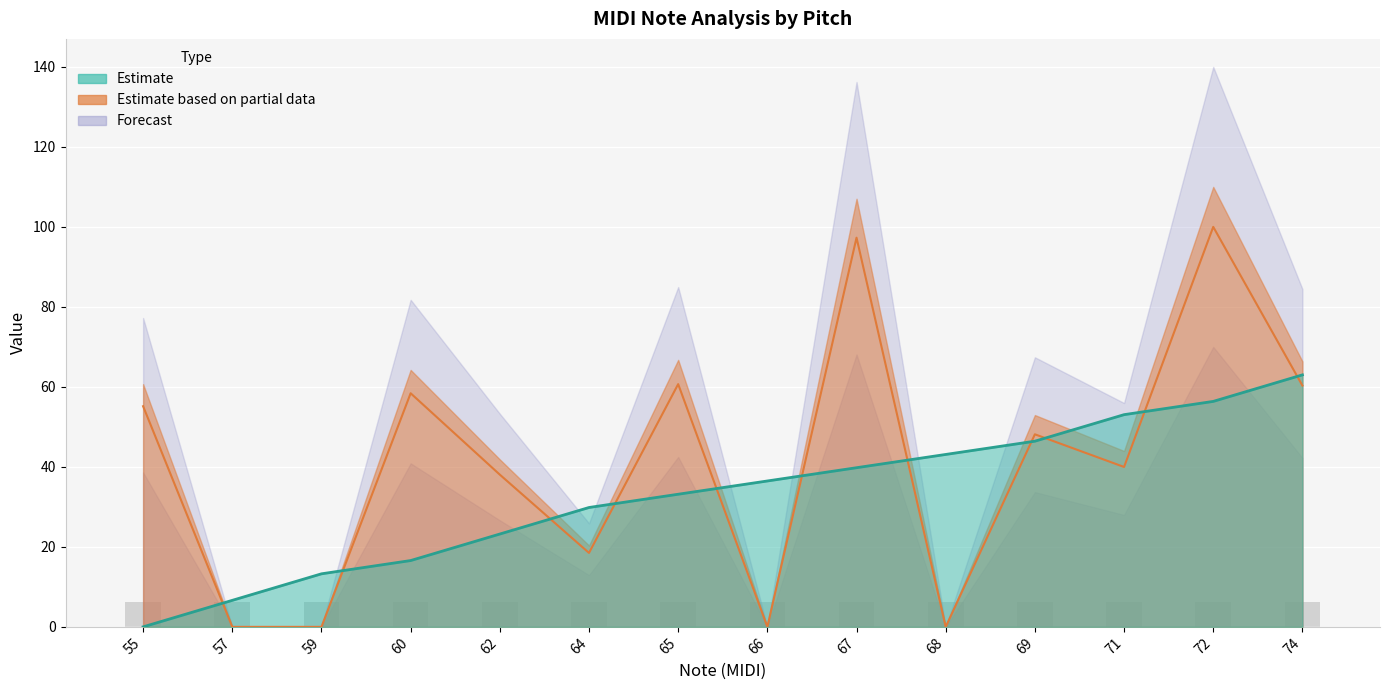

What is the maximum value shown in the chart?

100.0